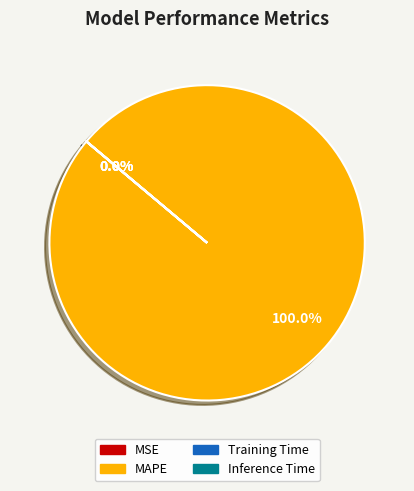

Which category accounts for the majority?

MAPE